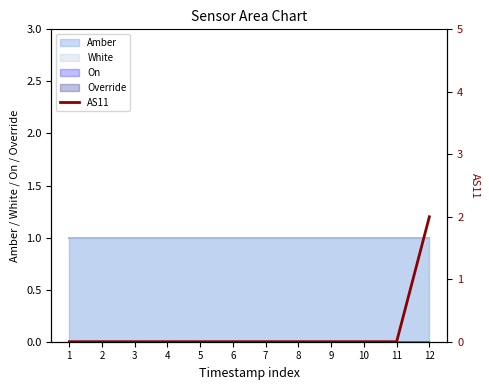

At which category does the chart reach its peak across all series?

12